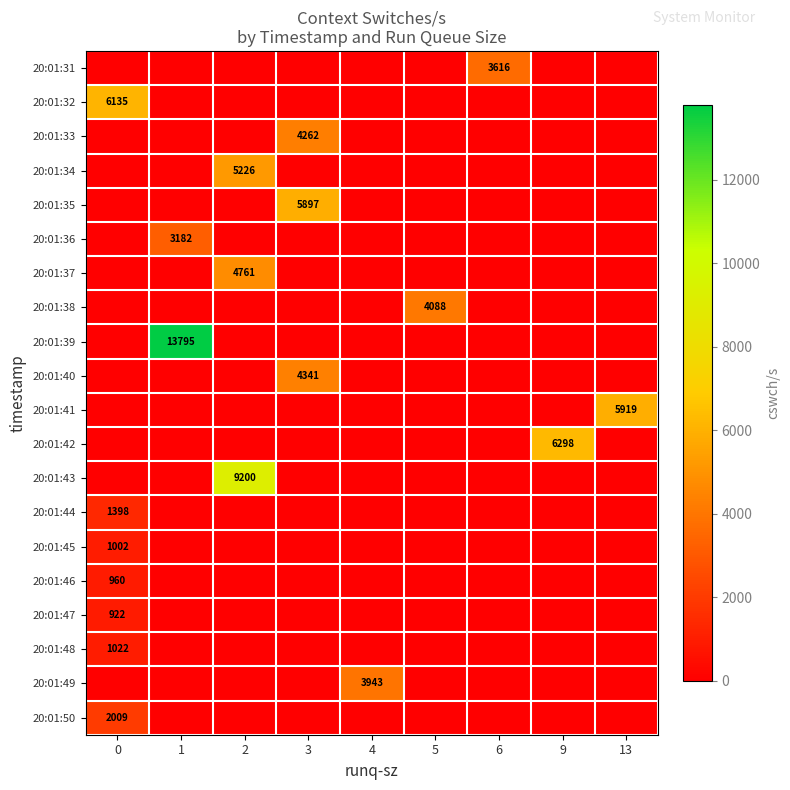

Reading left to right, transcribe all the data shown in this chart.

row_0: 0	0	0	0	0	0	3616	0	0
row_1: 6135	0	0	0	0	0	0	0	0
row_2: 0	0	0	4262	0	0	0	0	0
row_3: 0	0	5226	0	0	0	0	0	0
row_4: 0	0	0	5897	0	0	0	0	0
row_5: 0	3182	0	0	0	0	0	0	0
row_6: 0	0	4761	0	0	0	0	0	0
row_7: 0	0	0	0	0	4088	0	0	0
row_8: 0	13795	0	0	0	0	0	0	0
row_9: 0	0	0	4341	0	0	0	0	0
row_10: 0	0	0	0	0	0	0	0	5919
row_11: 0	0	0	0	0	0	0	6298	0
row_12: 0	0	9200	0	0	0	0	0	0
row_13: 1398	0	0	0	0	0	0	0	0
row_14: 1002	0	0	0	0	0	0	0	0
row_15: 960	0	0	0	0	0	0	0	0
row_16: 922	0	0	0	0	0	0	0	0
row_17: 1022	0	0	0	0	0	0	0	0
row_18: 0	0	0	0	3943	0	0	0	0
row_19: 2009	0	0	0	0	0	0	0	0